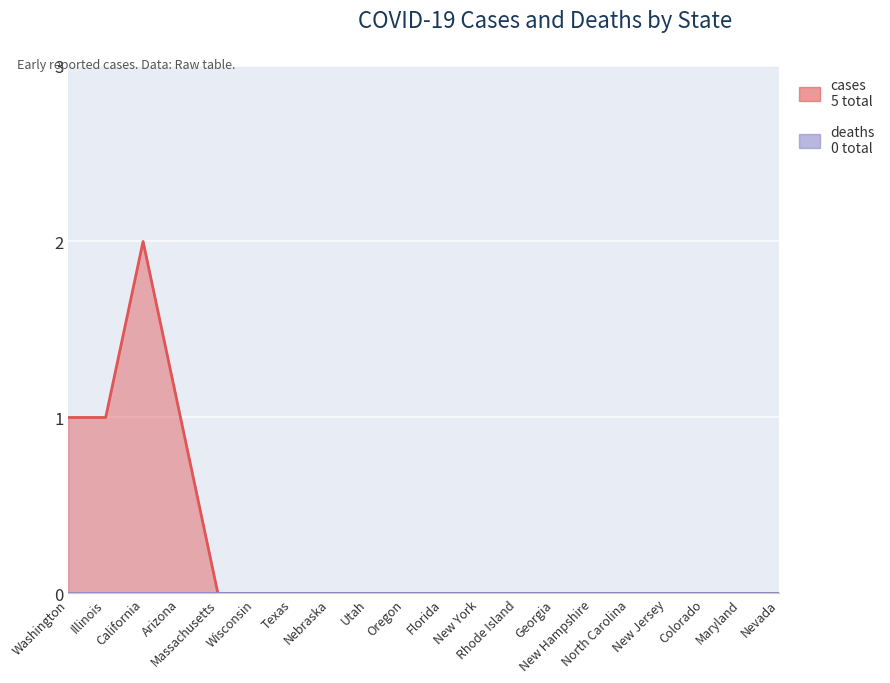

How many positive values are there?

4